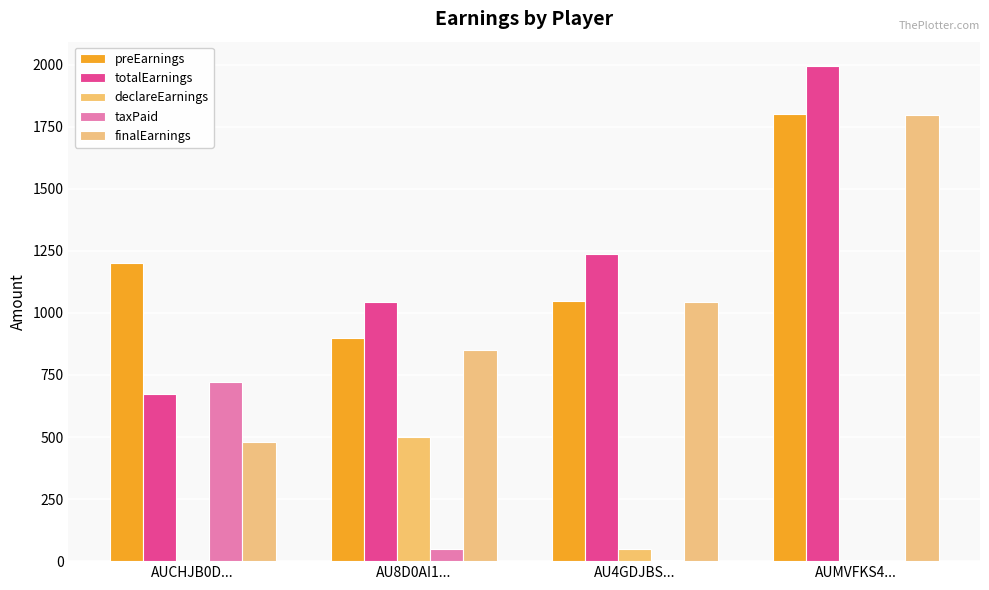

True or false: finalEarnings has a value of 1520.4 at AU4GDJBS....

False